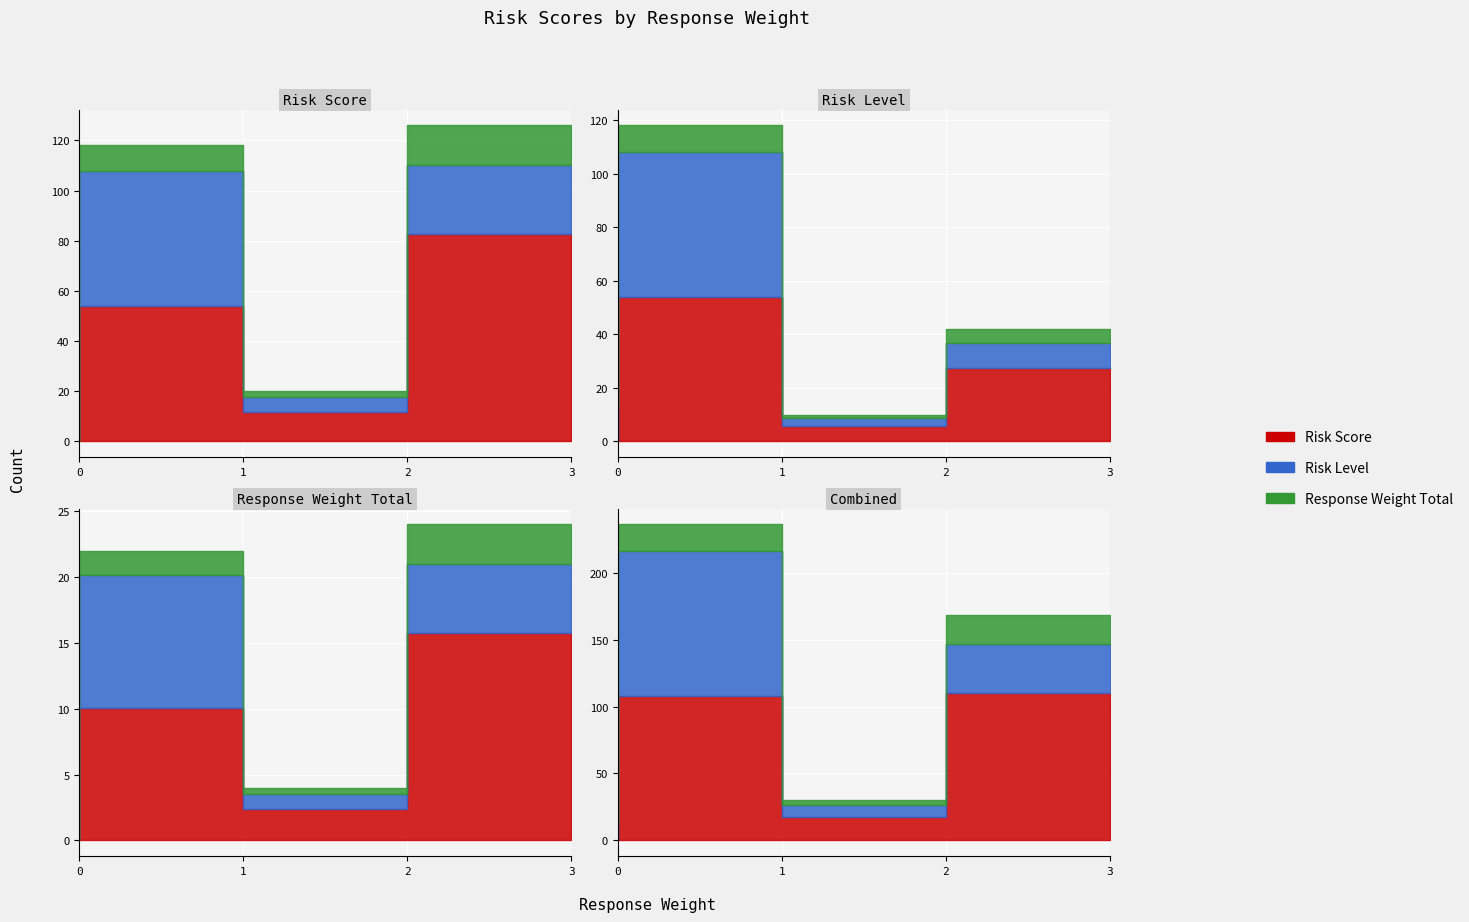

What is the highest value of the Response Weight series?

3